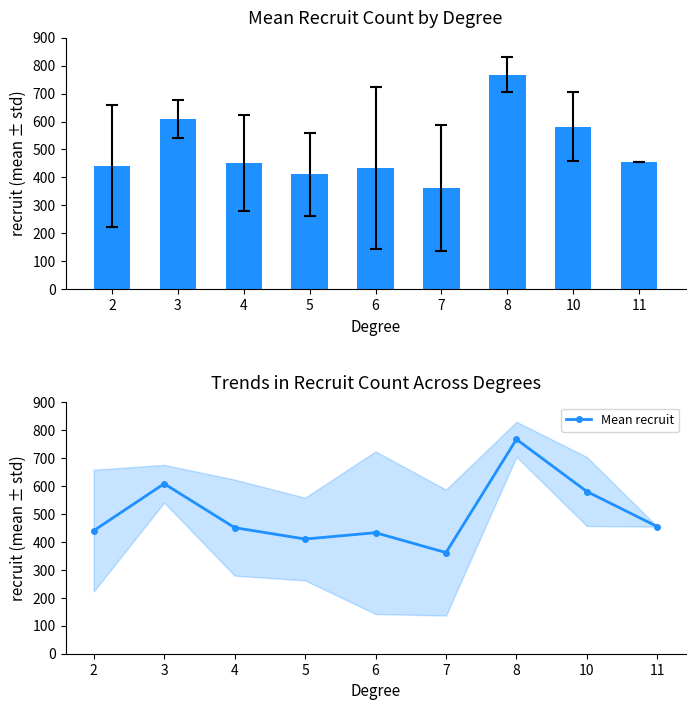

The chart shows a value of 622.4 at 11. True or false?

False